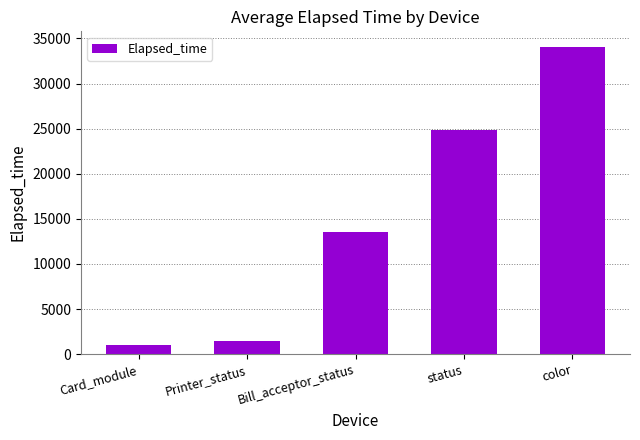

How many bars are there in total?

5